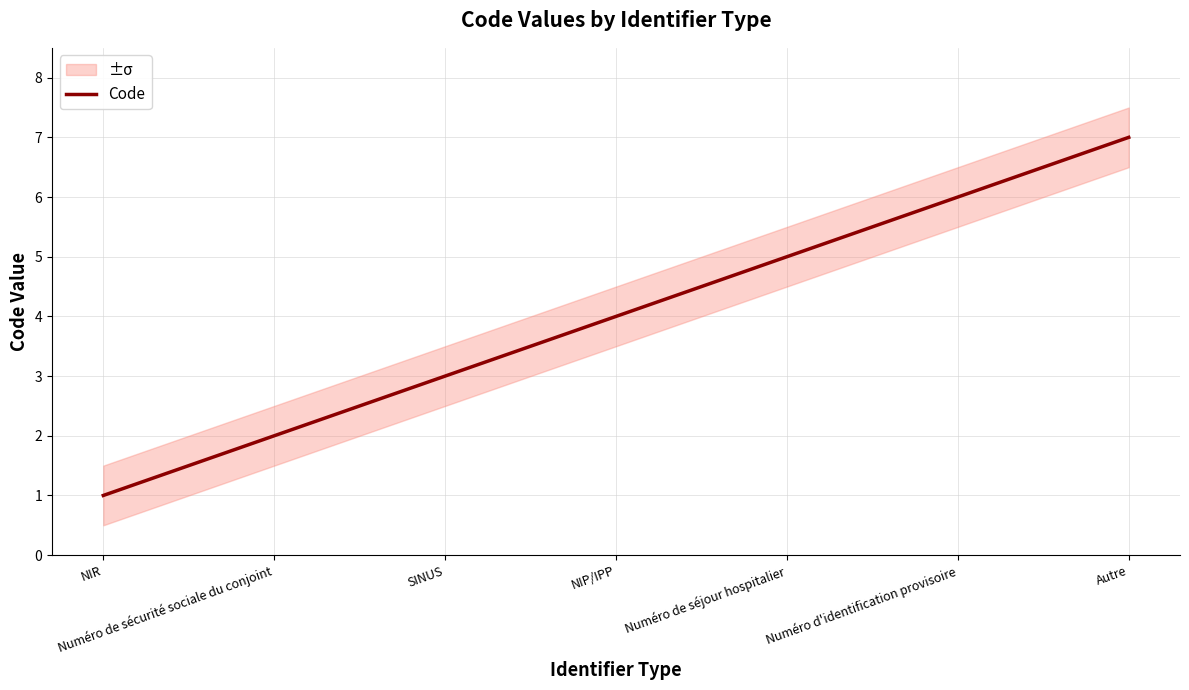

Reading right to left, what are all the values shown in this chart?

7	6	5	4	3	2	1